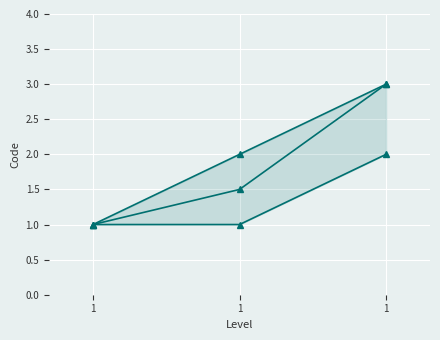

Count the Code (diagonal) values in the range 1 to 3.

3